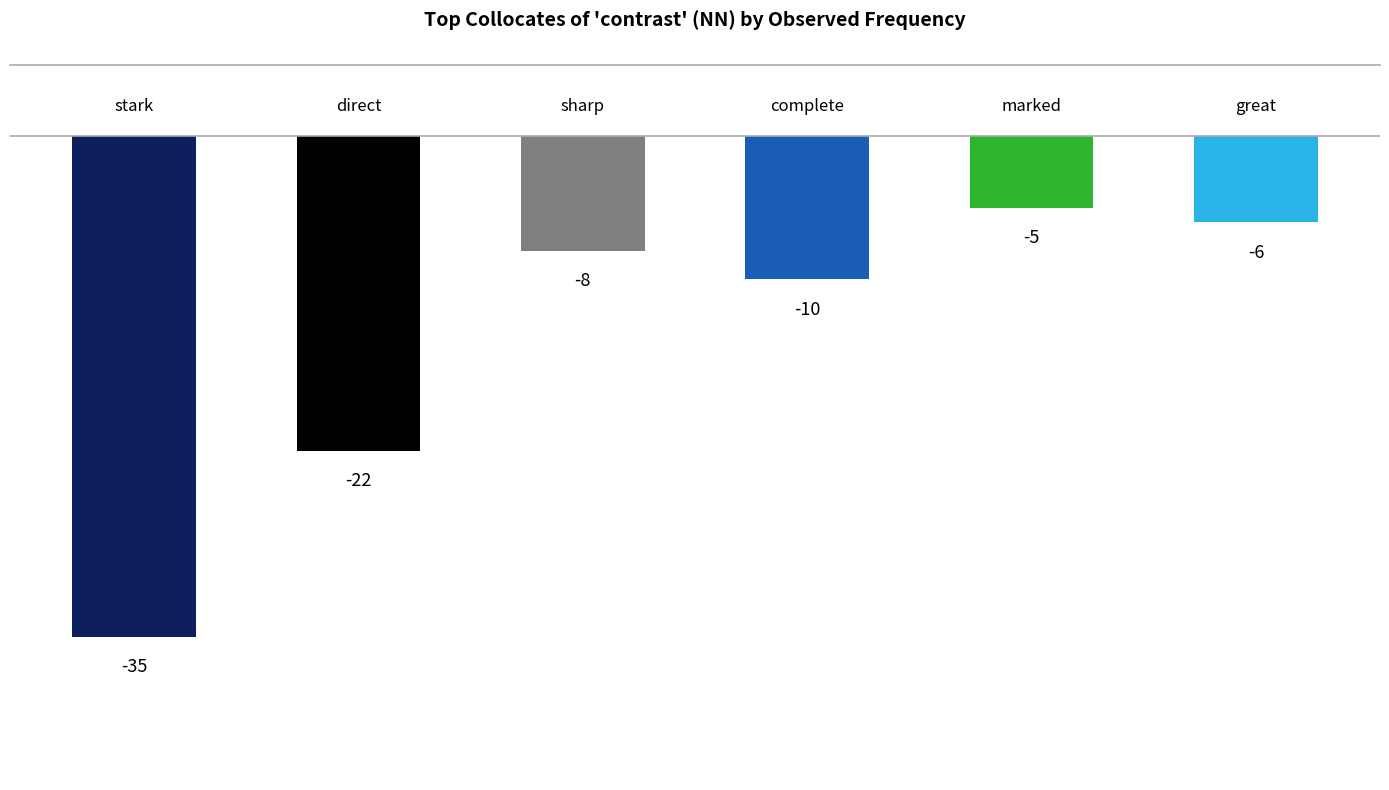

What is the value of the 2nd bar from the left?

-22